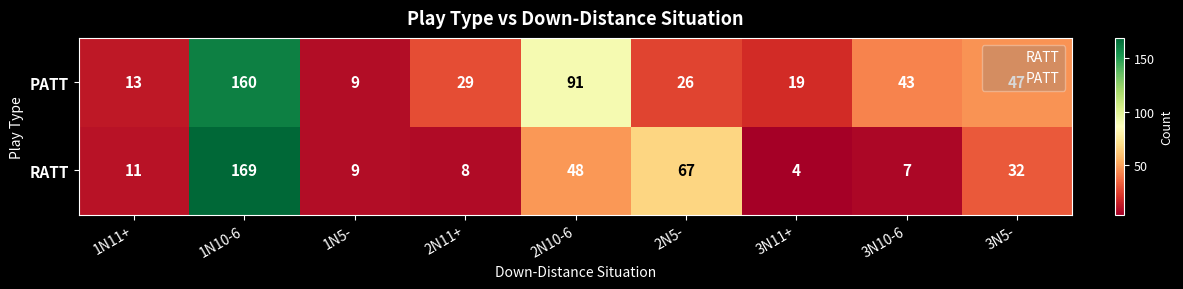

At which category does the chart reach its peak across all series?

1N10-6